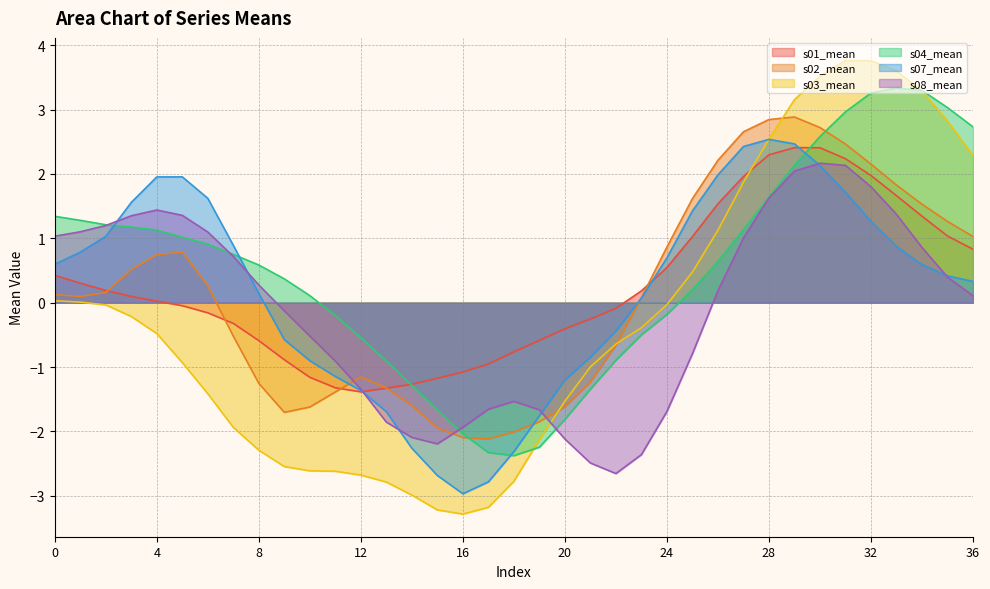

What is the spread (max minus min) of values at 25?

2.4